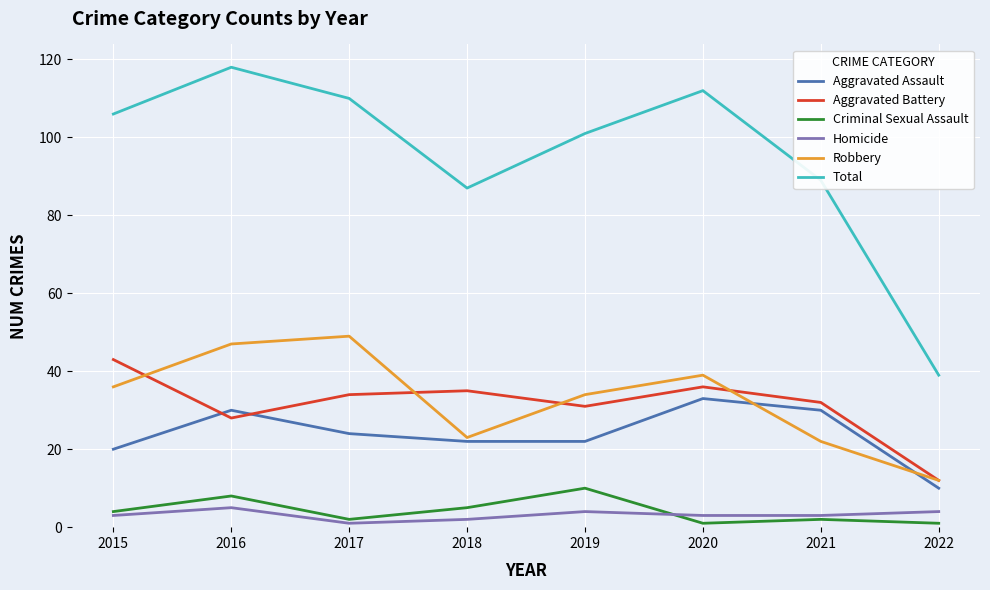

What is the minimum value for Aggravated Assault?

10